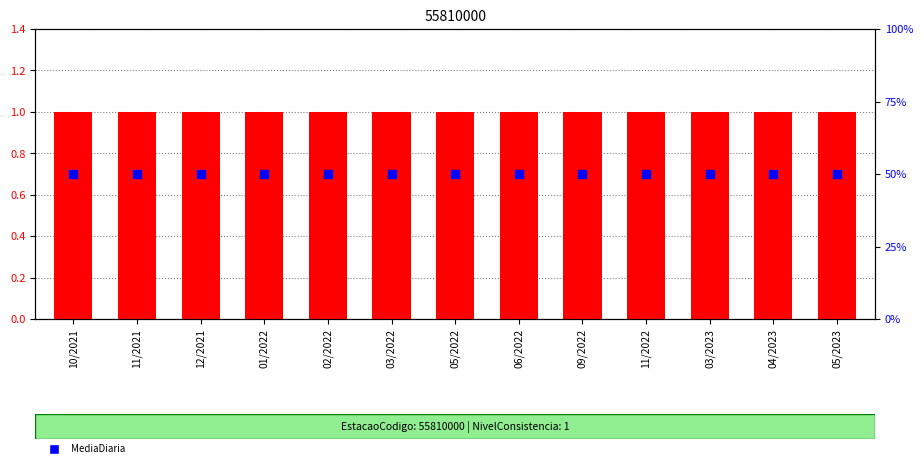

Which series has the largest Y range (max minus min)?

NivelConsistencia